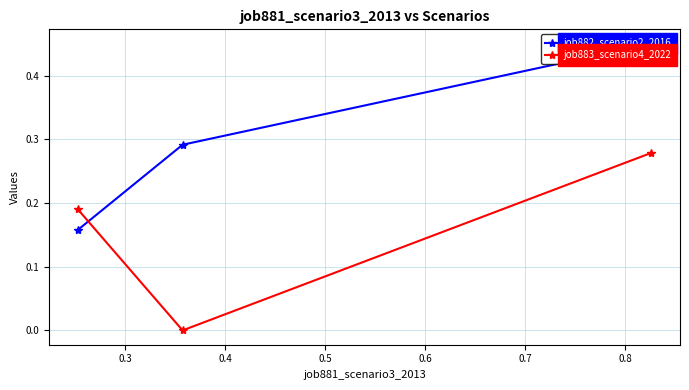

List the series in order of their peak value, highest first.

job882_scenario2_2016, job883_scenario4_2022